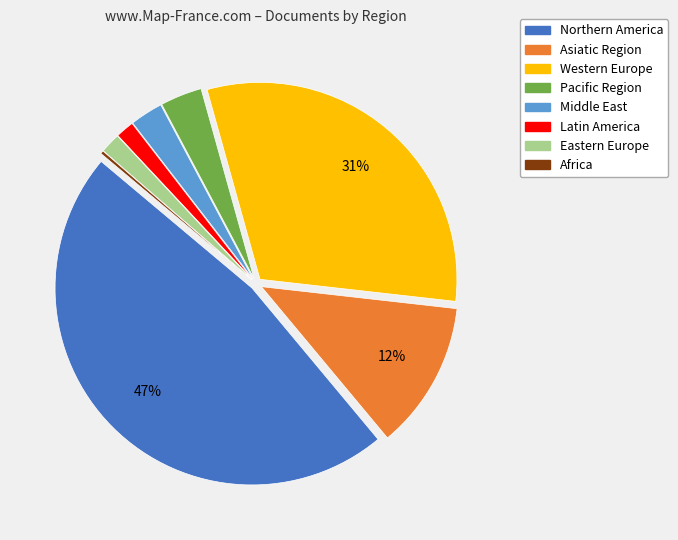

What percentage is the Eastern Europe slice, to the nearest percent?

2%